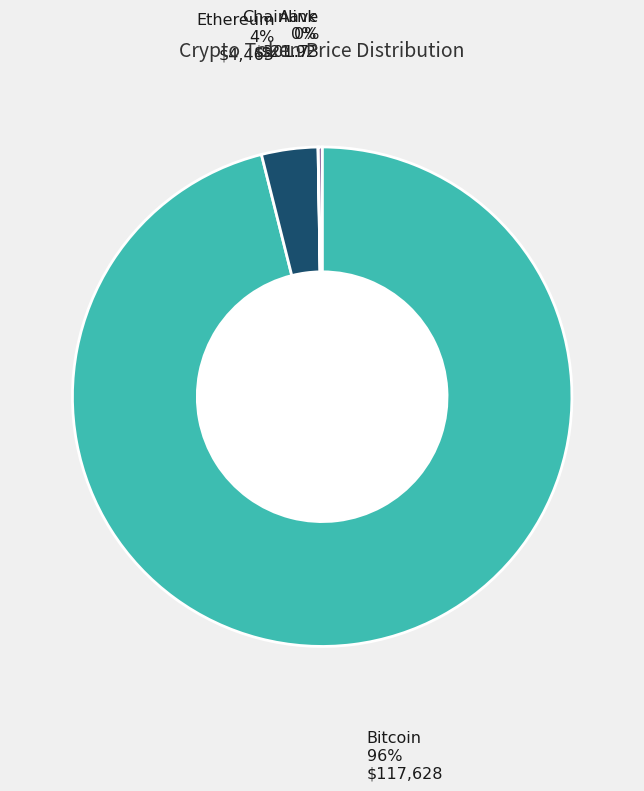

Is there a majority slice in this chart?

Yes